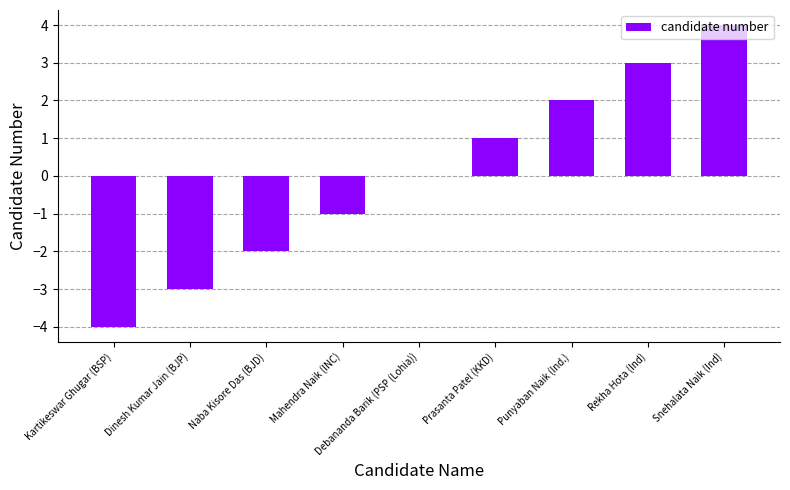

True or false: the data shows -2 at Naba Kisore Das (BJD).

True